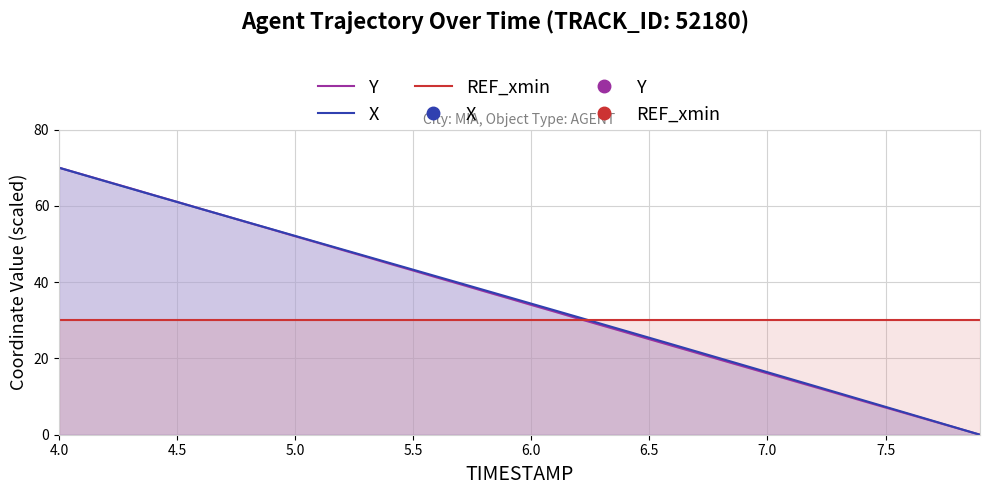

What is the lowest value of the REF_xmin series?

30.0